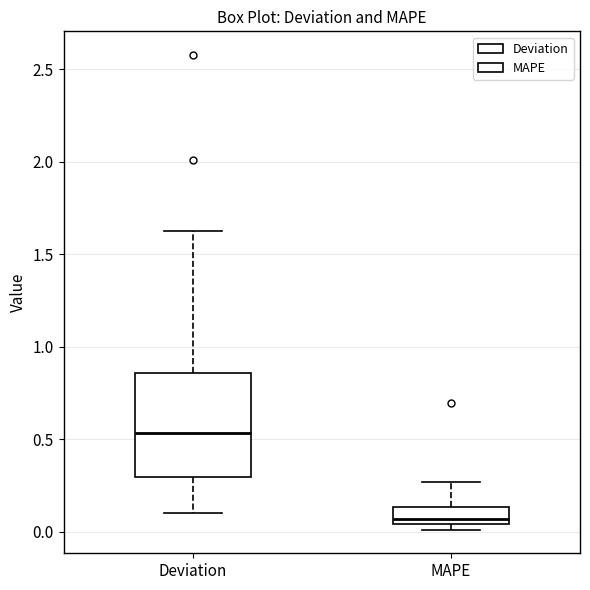

Which box's median line is the highest?

Deviation